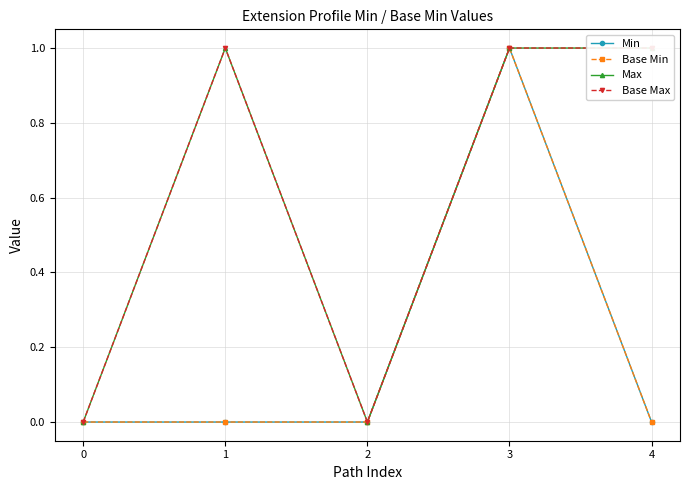

Does the chart display data point markers on the line(s)?

Yes